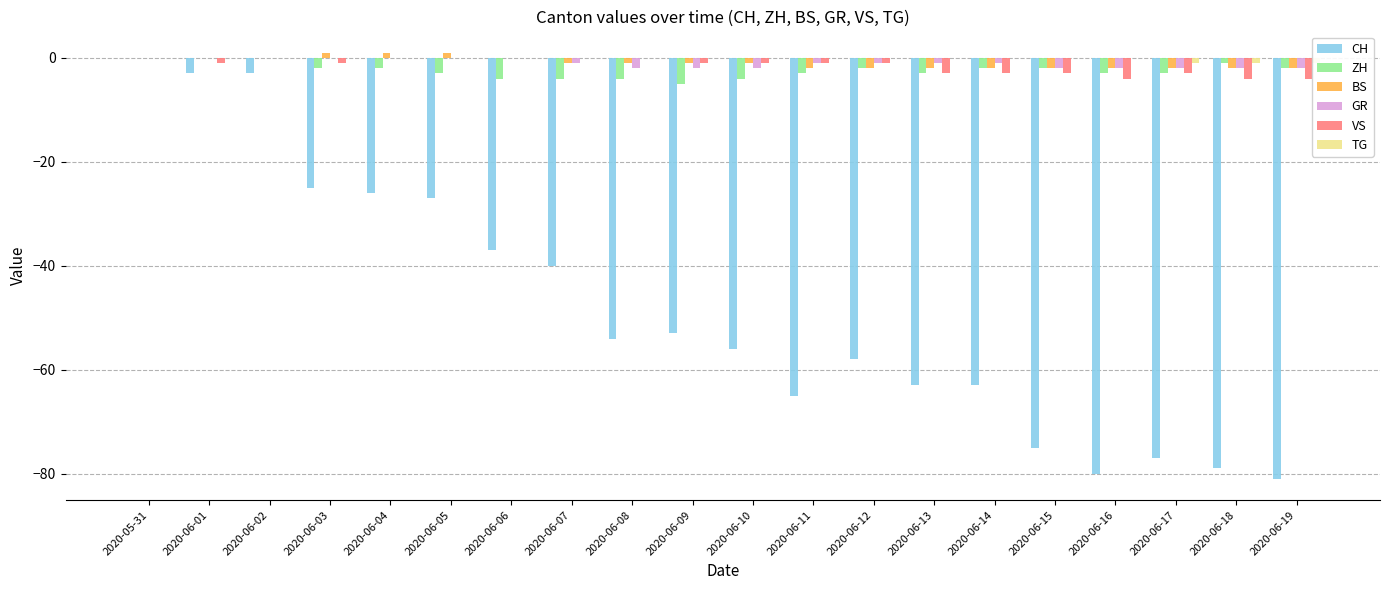

Rank the categories by ZH value from lowest to highest.

2020-06-09, 2020-06-06, 2020-06-07, 2020-06-08, 2020-06-10, 2020-06-05, 2020-06-11, 2020-06-13, 2020-06-16, 2020-06-17, 2020-06-03, 2020-06-04, 2020-06-12, 2020-06-14, 2020-06-15, 2020-06-19, 2020-06-18, 2020-05-31, 2020-06-01, 2020-06-02